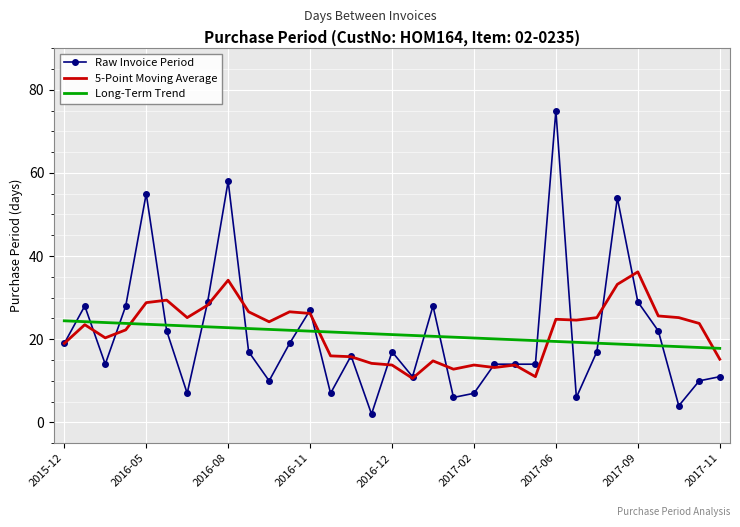

True or false: Long-Term Trend and Raw Invoice Period intersect in this chart.

True